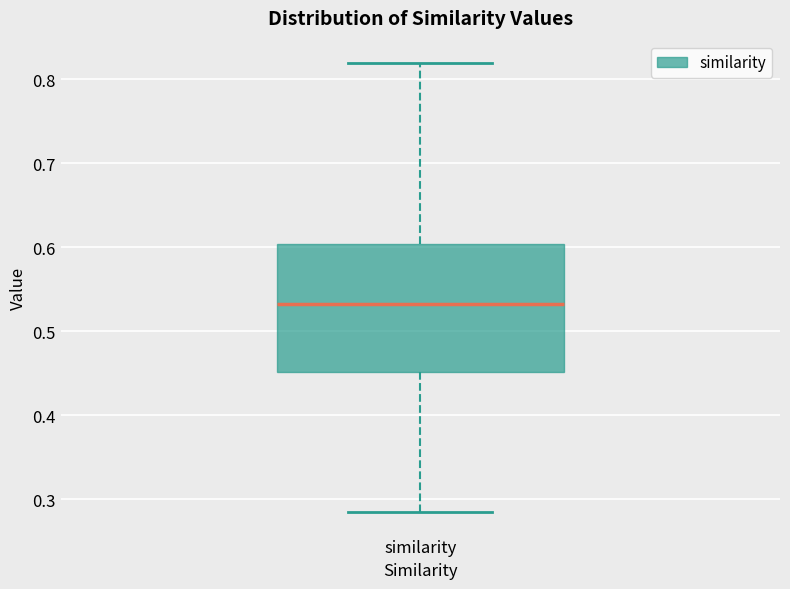

Transcribe this box plot: give where the median line is, the range the box spans, and where the two whiskers end, as read against the y-axis. The values are not printed on the chart, so give them approximately, as read against the axis.

median 0.53, box 0.45 to 0.60, whiskers 0.28 to 0.82